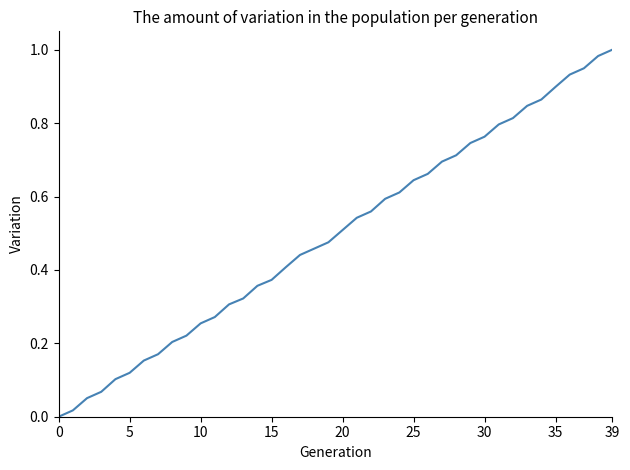

Does the chart display data point markers on the line(s)?

No